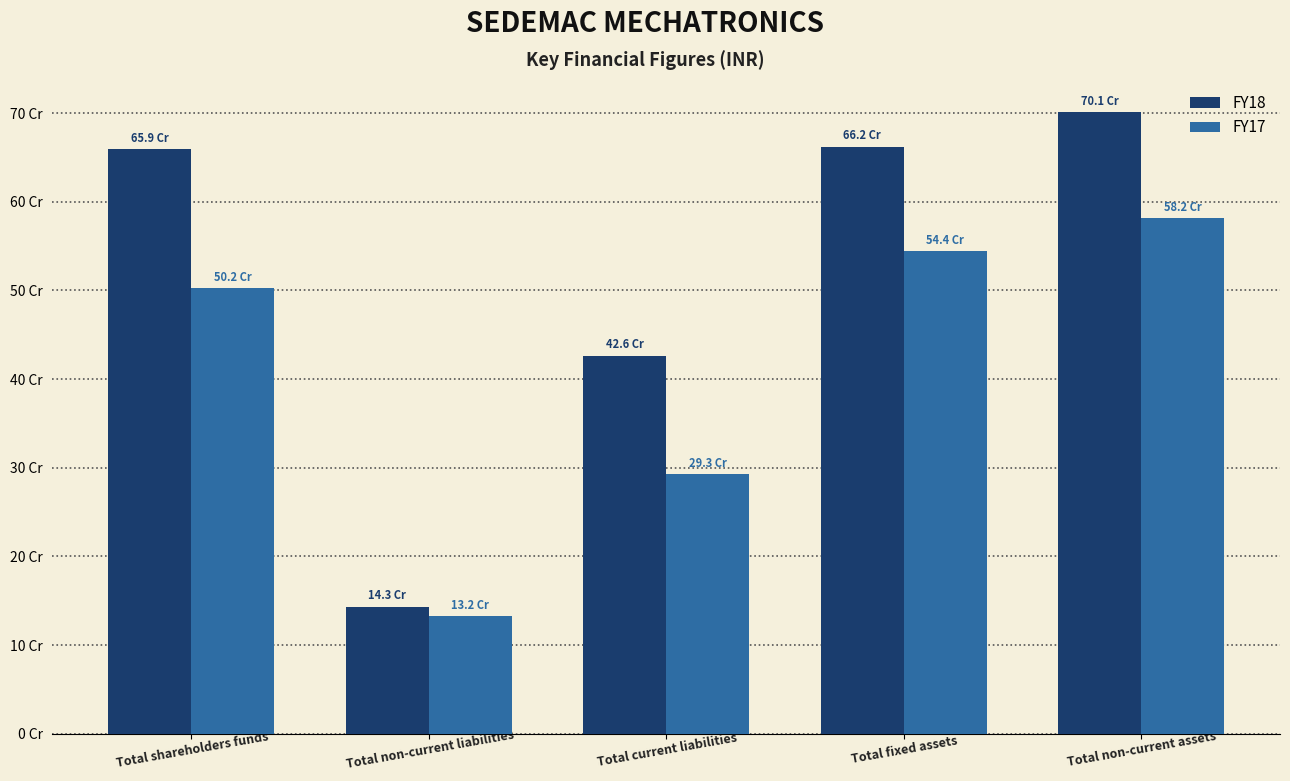

What is the total value across all series at Total fixed assets?

1205966657